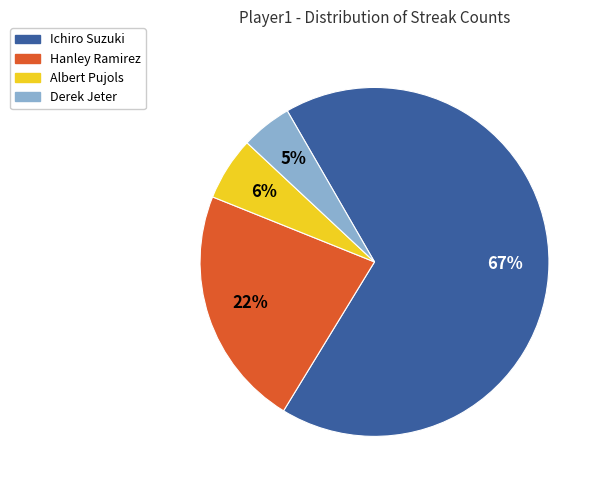

How many segments does this pie chart have?

4